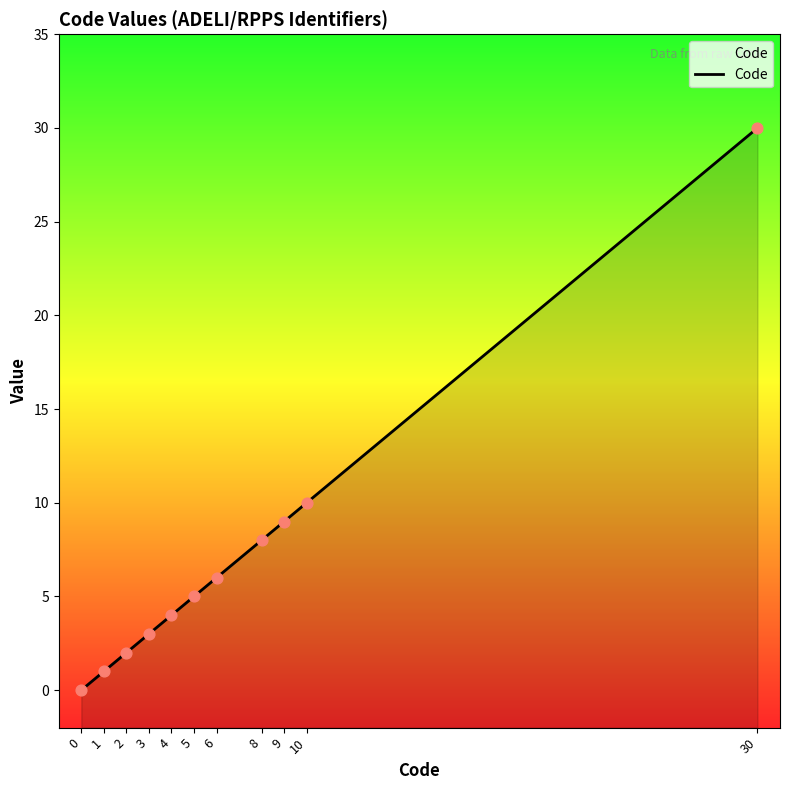

What is the ratio of the value at 4 to the value at 9?

0.4